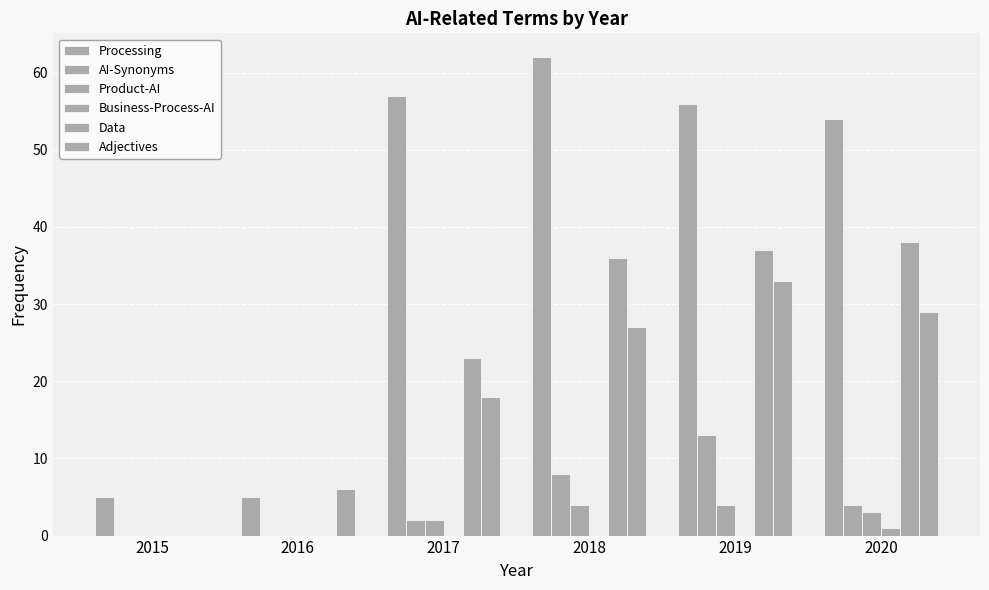

Does the chart contain stacked bars?

No